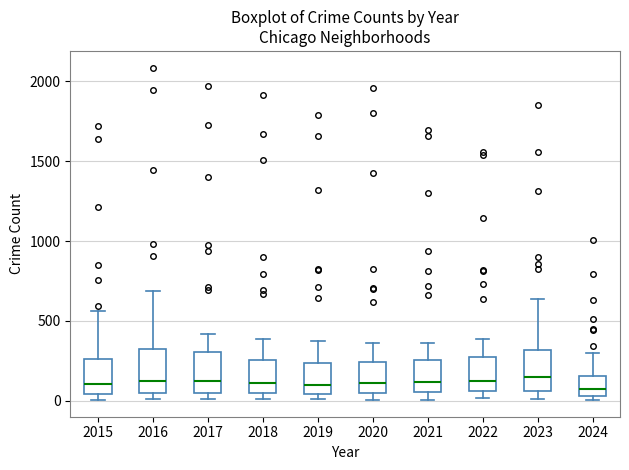

Where is the upper edge of the box at x = 2023 on the y-axis? The values are not printed on the chart, so give them approximately, as read against the axis.

300